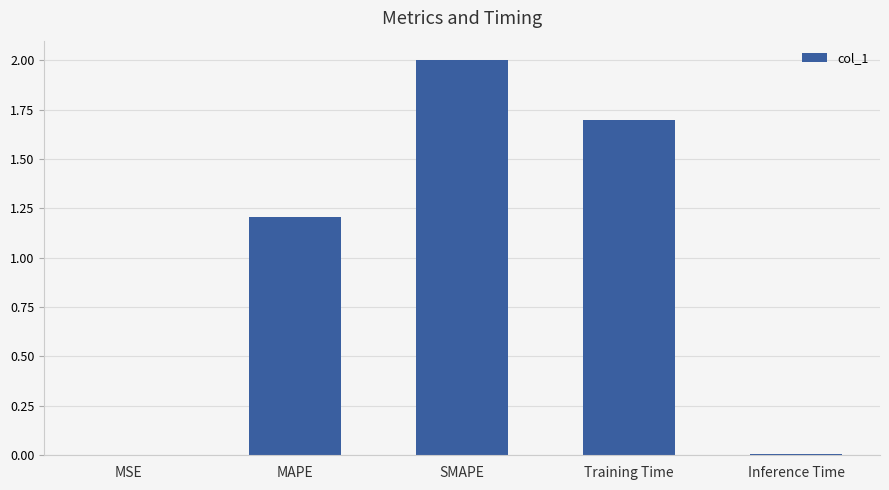

Which label corresponds to the largest value in the chart?

SMAPE